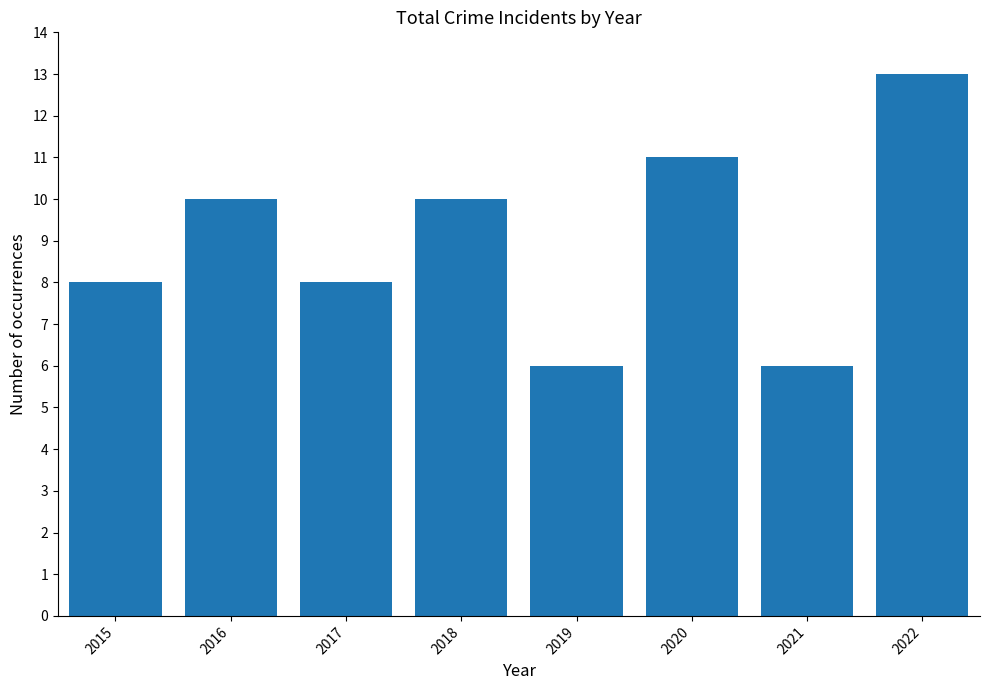

The value at 2021 is 6. True or false?

True